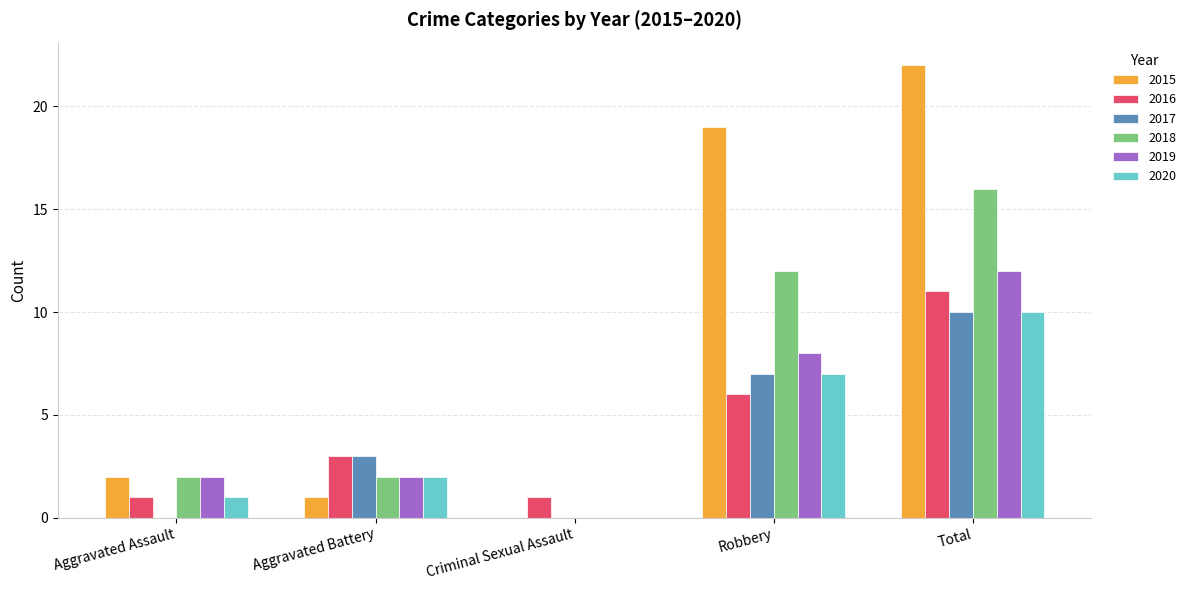

What is the sum of all 2020 values?

20